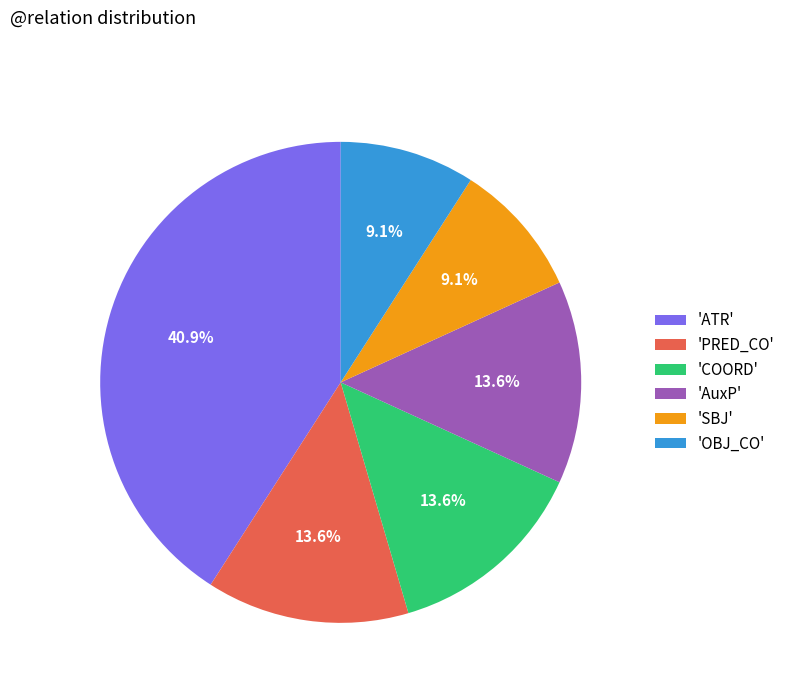

Approximately how many times larger is the value at 'OBJ_CO' compared to 'PRED_CO'?

0.7